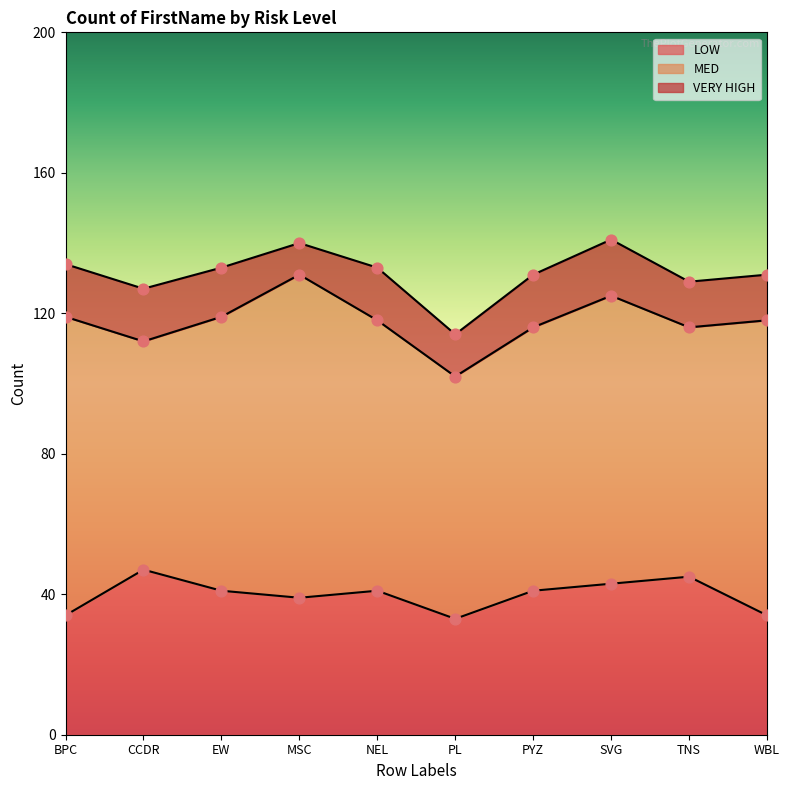

What is the total value across all series at MSC?

140